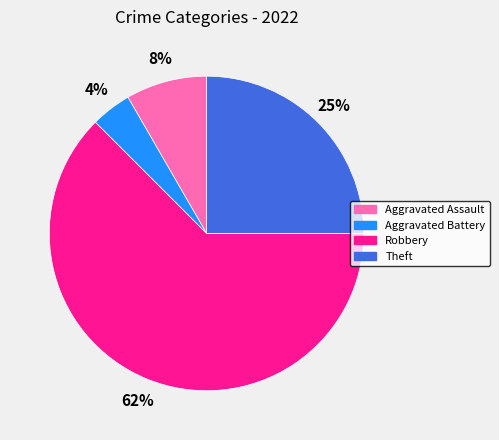

To the nearest percent, what is the average slice percentage?

25%